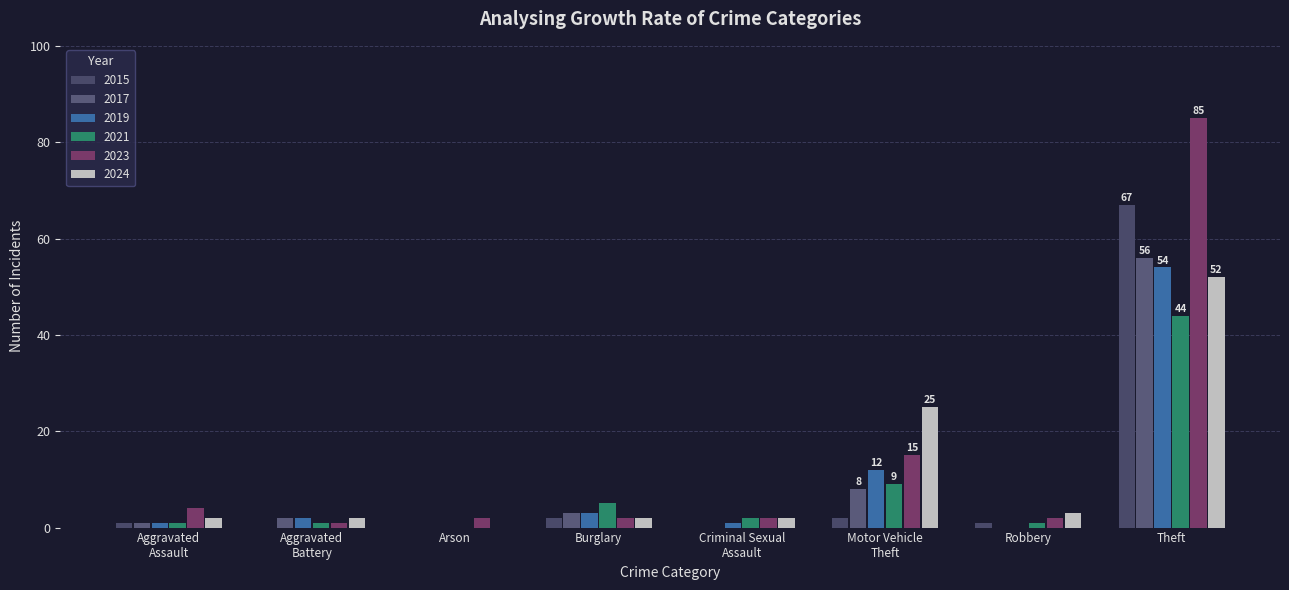

At which category is the sum across all series the highest?

Theft